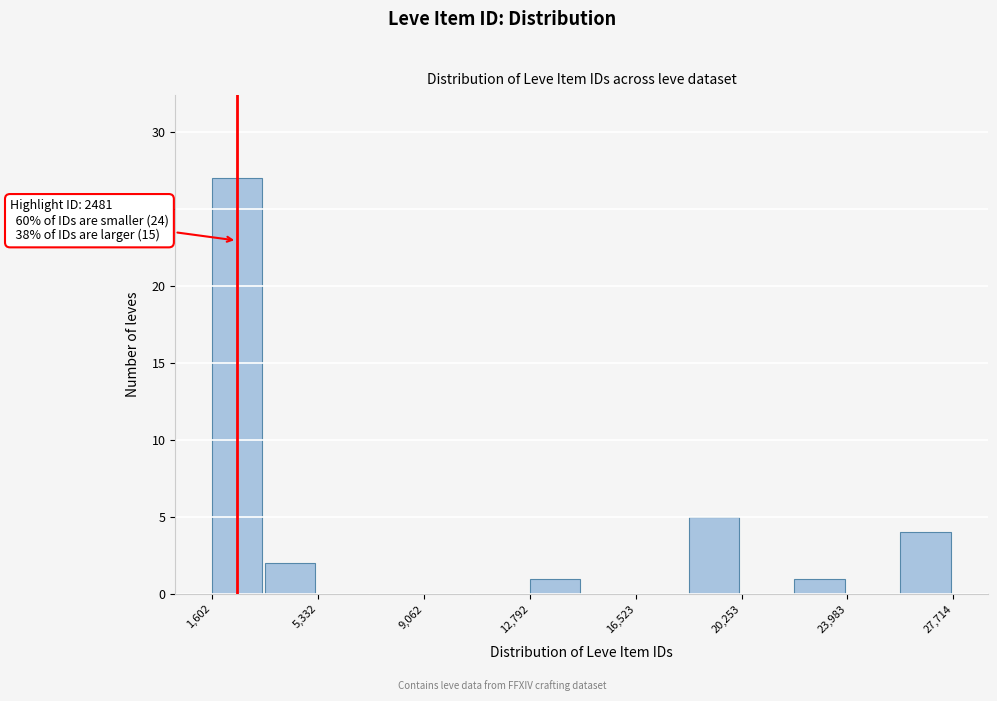

Around what value on the x-axis is the tallest bar? Give the approximate position of its centre, as read against the axis.

2500